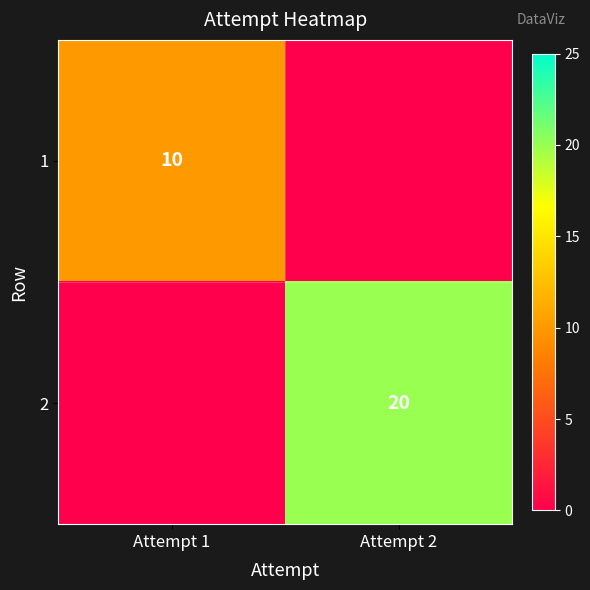

Is it true that 1 equals 10 at Attempt 1?

True